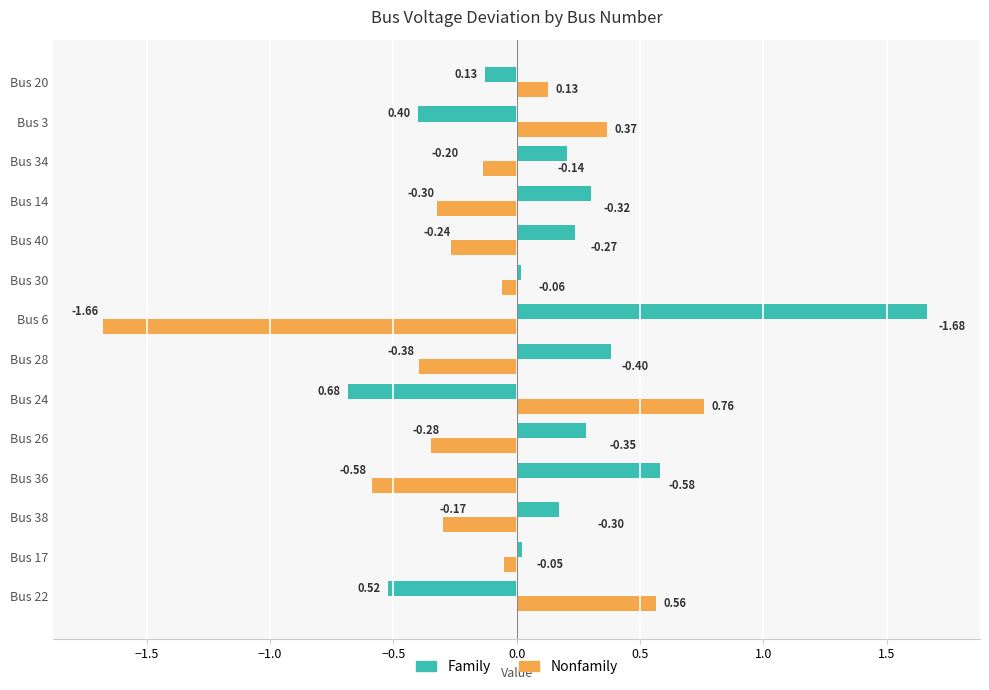

Which category has the highest value in the Family series?

Bus 6